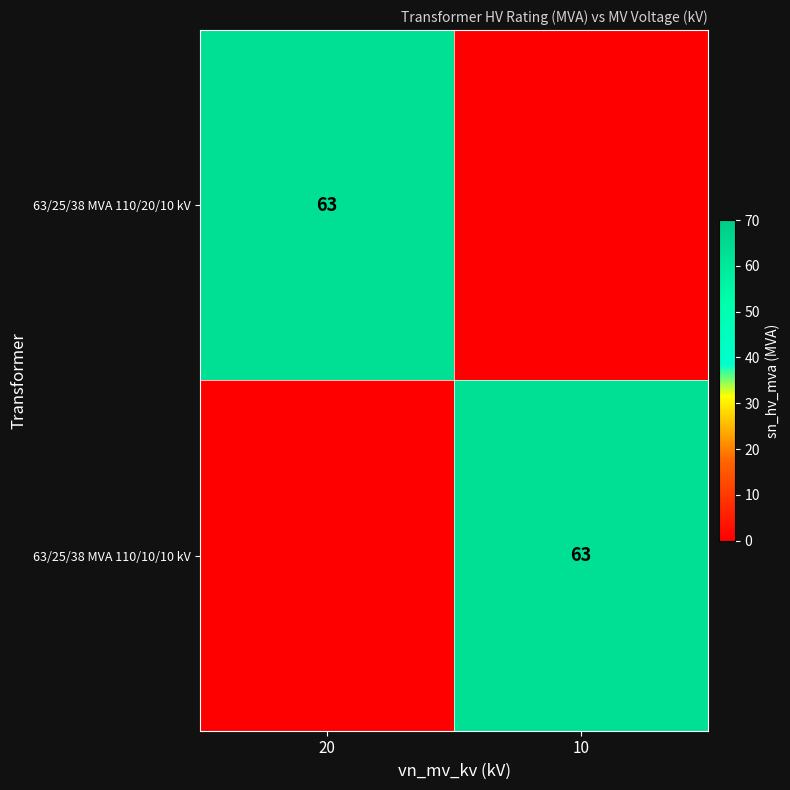

What is the difference between the highest and lowest values at 20?

63